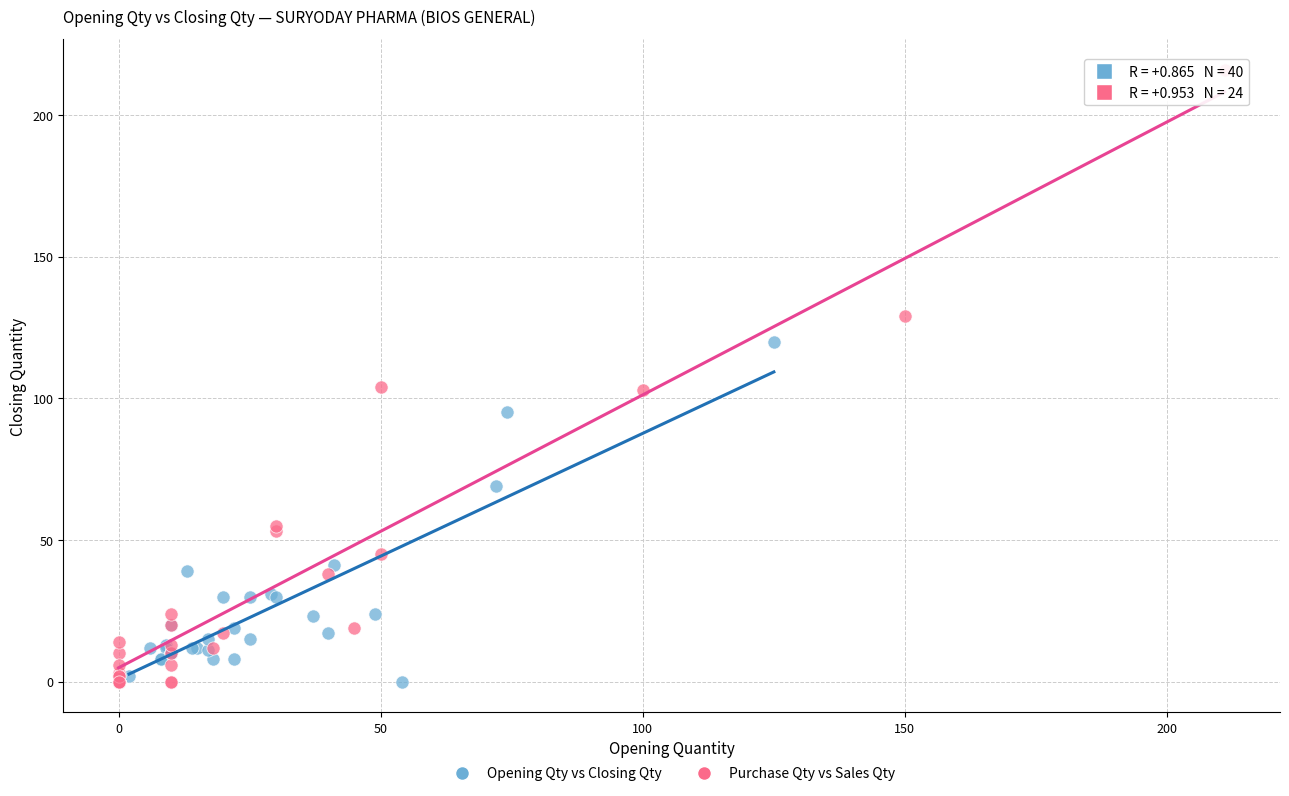

Which series reaches the maximum Y coordinate?

Purchase Qty vs Sales Qty